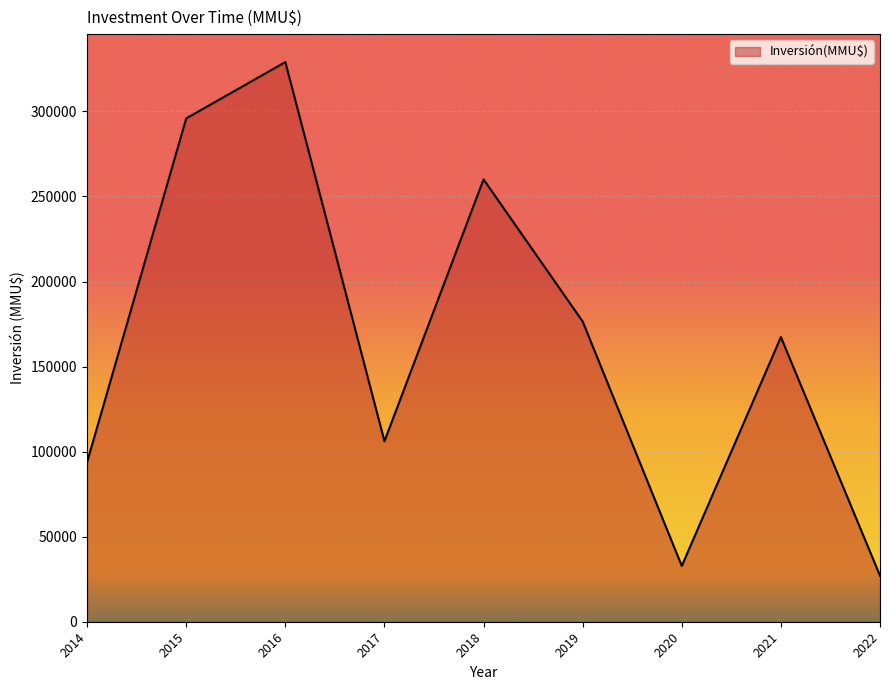

What is the difference between the values at 2019 and 2016?

152497